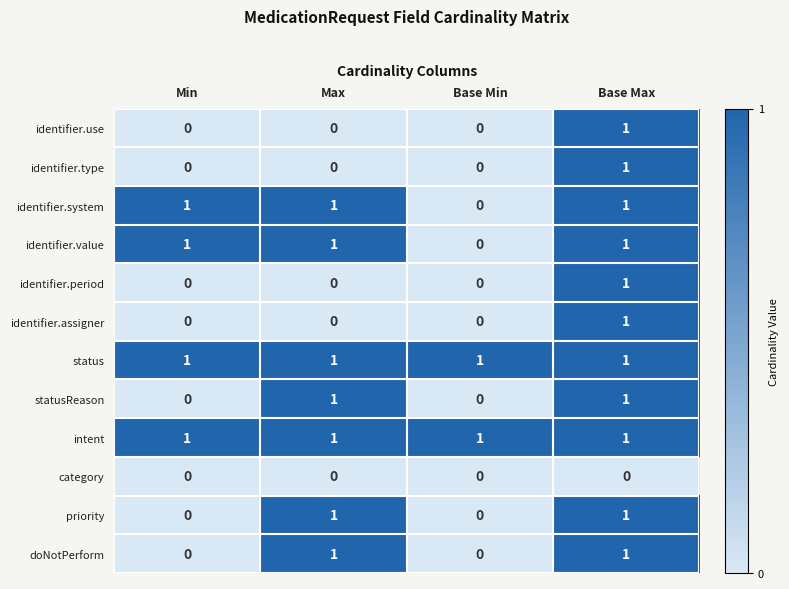

Where is identifier.value nearest to the value 0?

Base Min